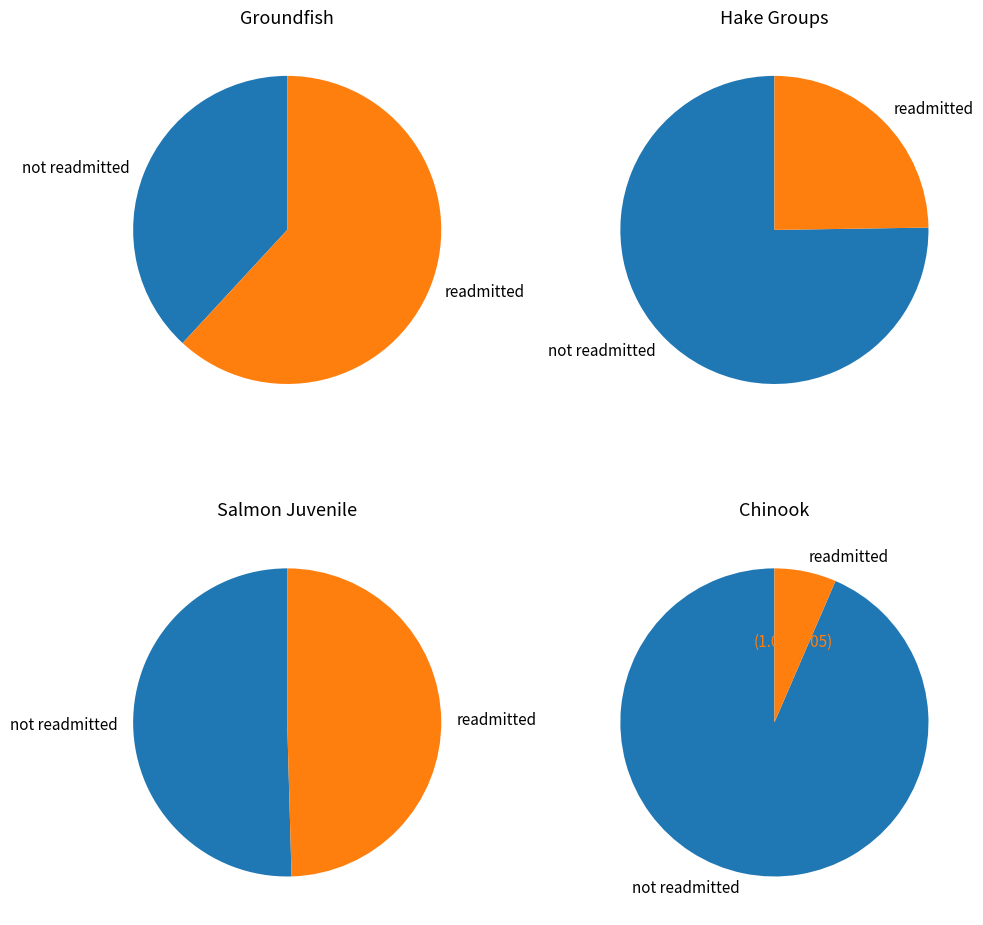

Does Hake3_mat_36-59 account for over 50% of the chart?

No